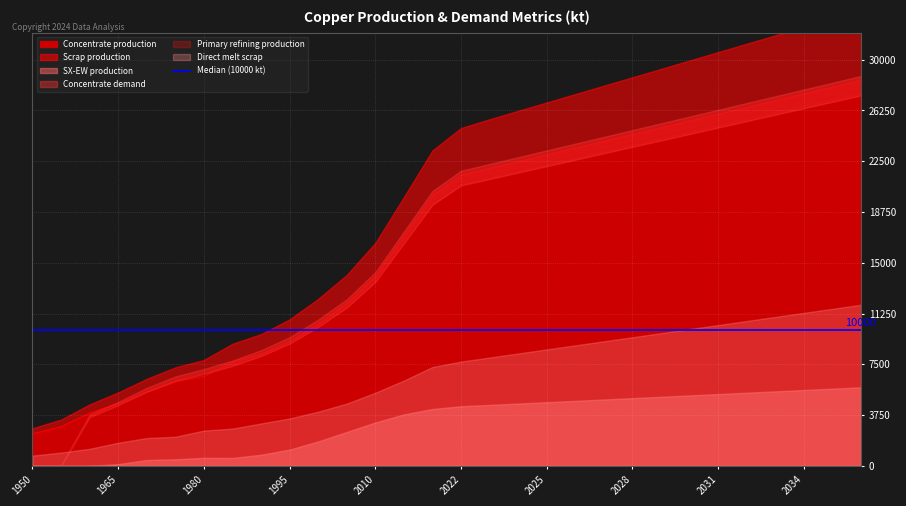

How many values in the Scrap production series are below 11500?

15